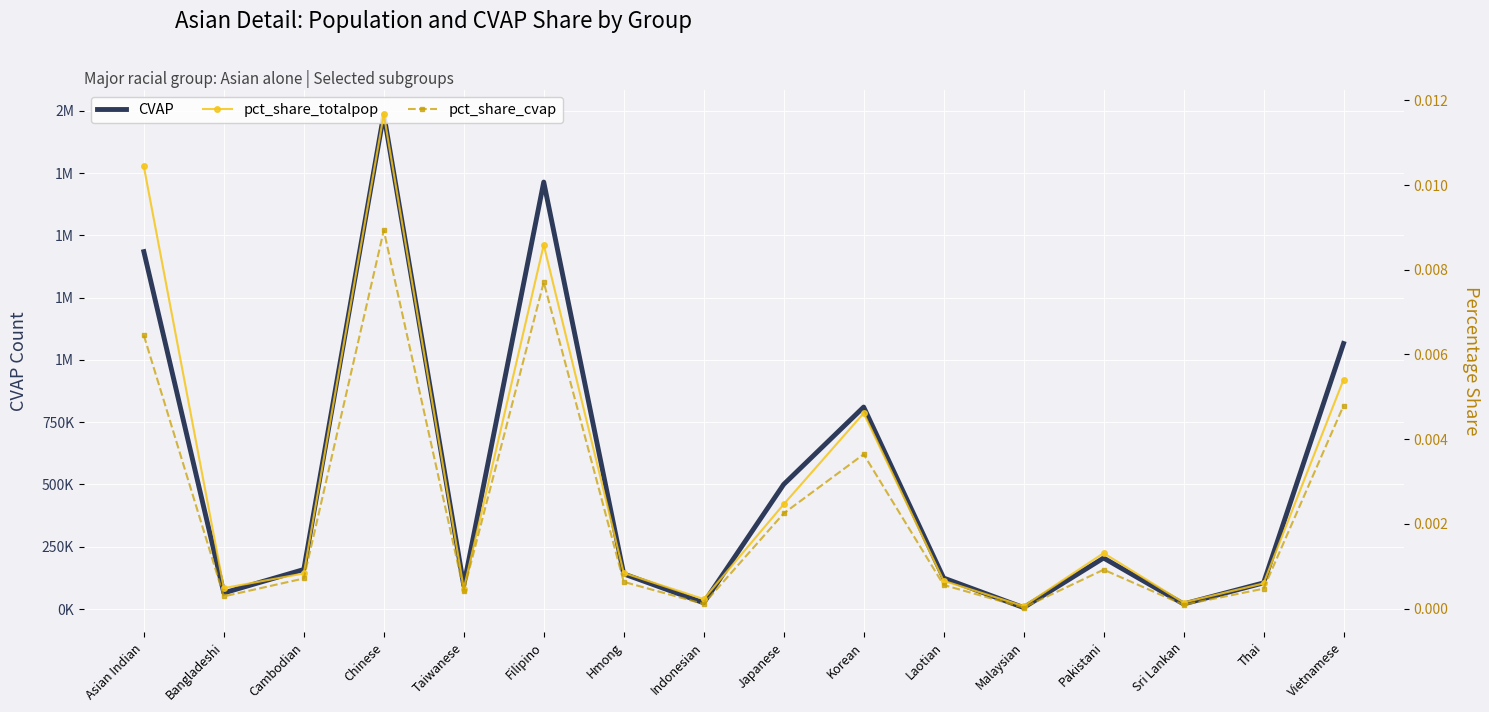

True or false: pct_share_cvap has a value of 0.0 at Asian Indian.

True